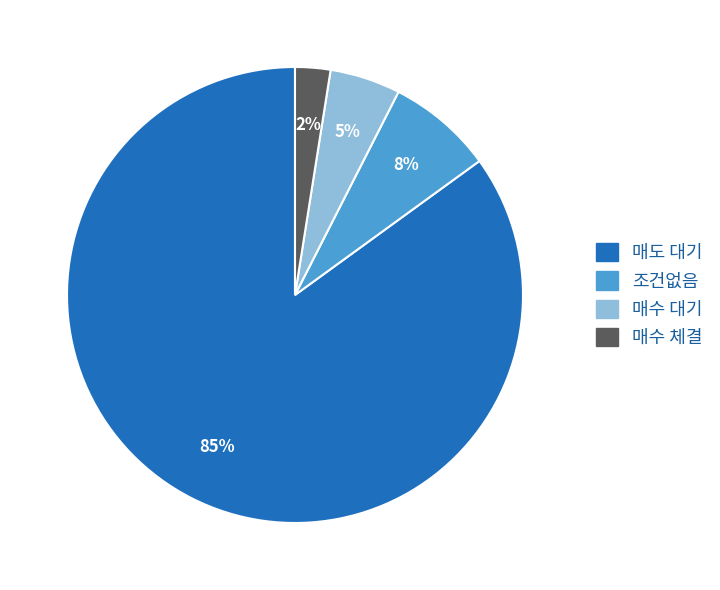

To the nearest percent, what is the average slice percentage?

25%